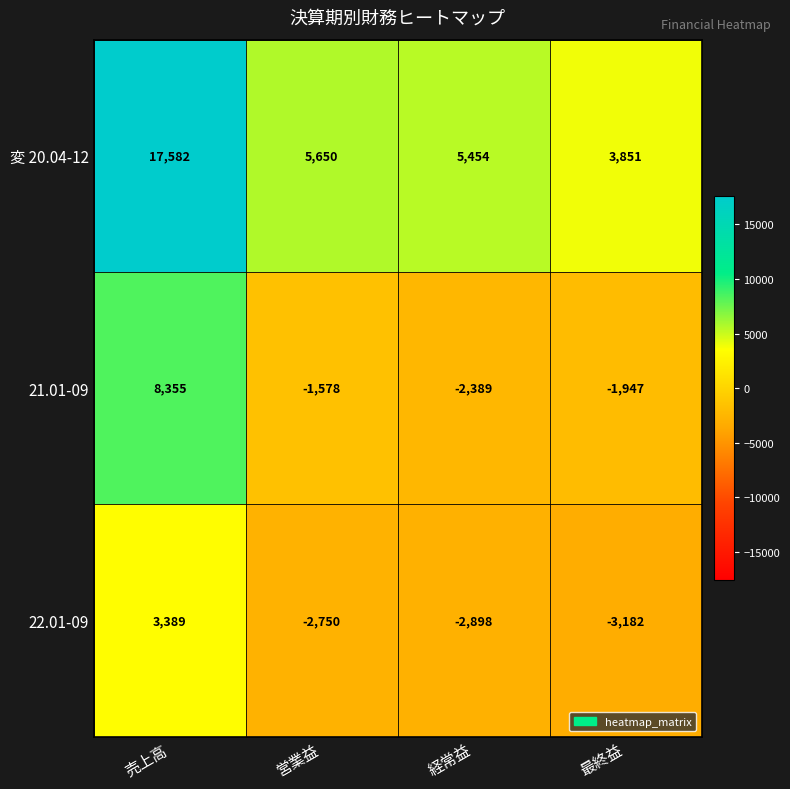

What is the difference between the highest and lowest values at 経常益?

8352